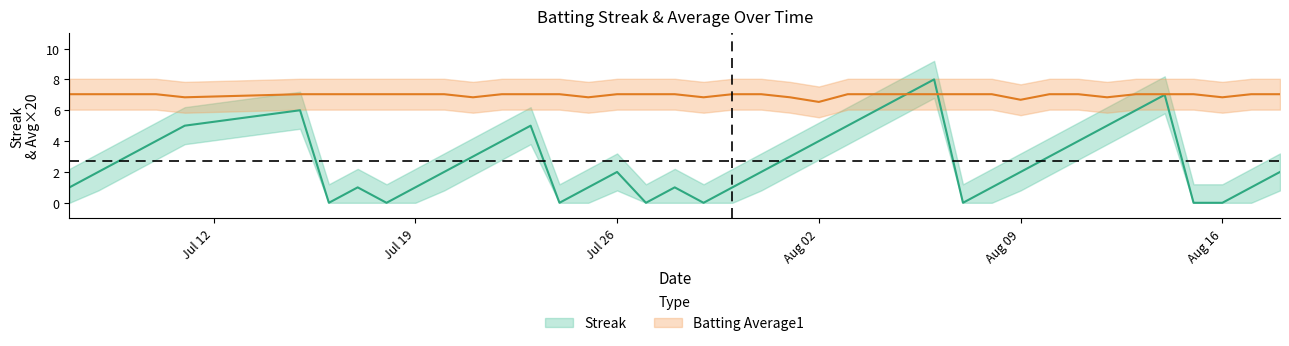

Reading left to right, extract all data points from this chart.

Streak: 1.0	2.0	3.0	4.0	5.0	6.0	0.0	1.0	0.0	1.0	2.0	3.0	4.0	5.0	0.0	1.0	2.0	0.0	1.0	0.0	1.0	2.0	3.0	4.0	5.0	6.0	7.0	8.0	0.0	1.0	2.0	3.0	4.0	5.0	6.0	7.0	0.0	0.0	1.0	2.0
Batting Average1: 7.0	7.0	7.0	7.0	6.8	7.0	7.0	7.0	7.0	7.0	7.0	6.8	7.0	7.0	7.0	6.8	7.0	7.0	7.0	6.8	7.0	7.0	6.8	6.5	7.0	7.0	7.0	7.0	7.0	7.0	6.7	7.0	7.0	6.8	7.0	7.0	7.0	6.8	7.0	7.0